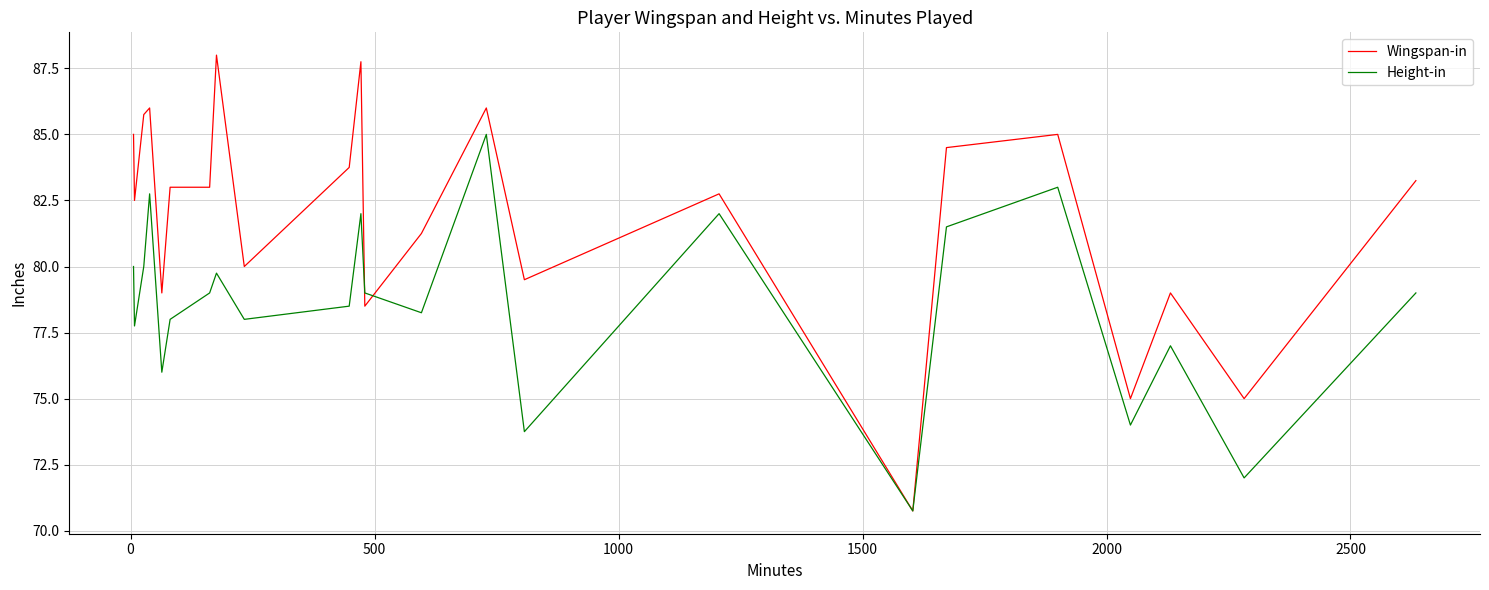

How many values in the Wingspan-in series are below 83?

11